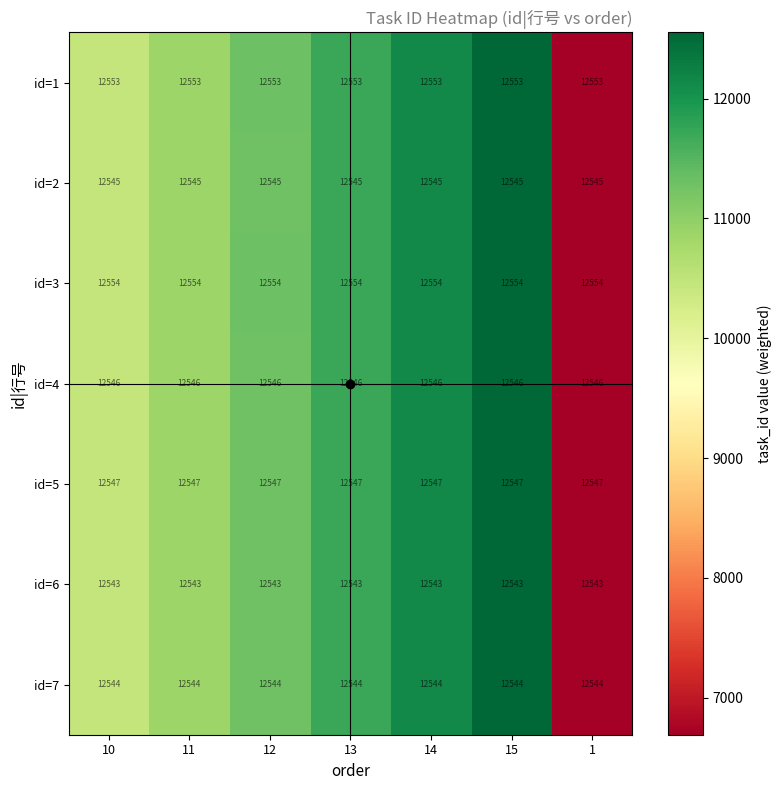

What is the highest value of the id=6 series?

12543